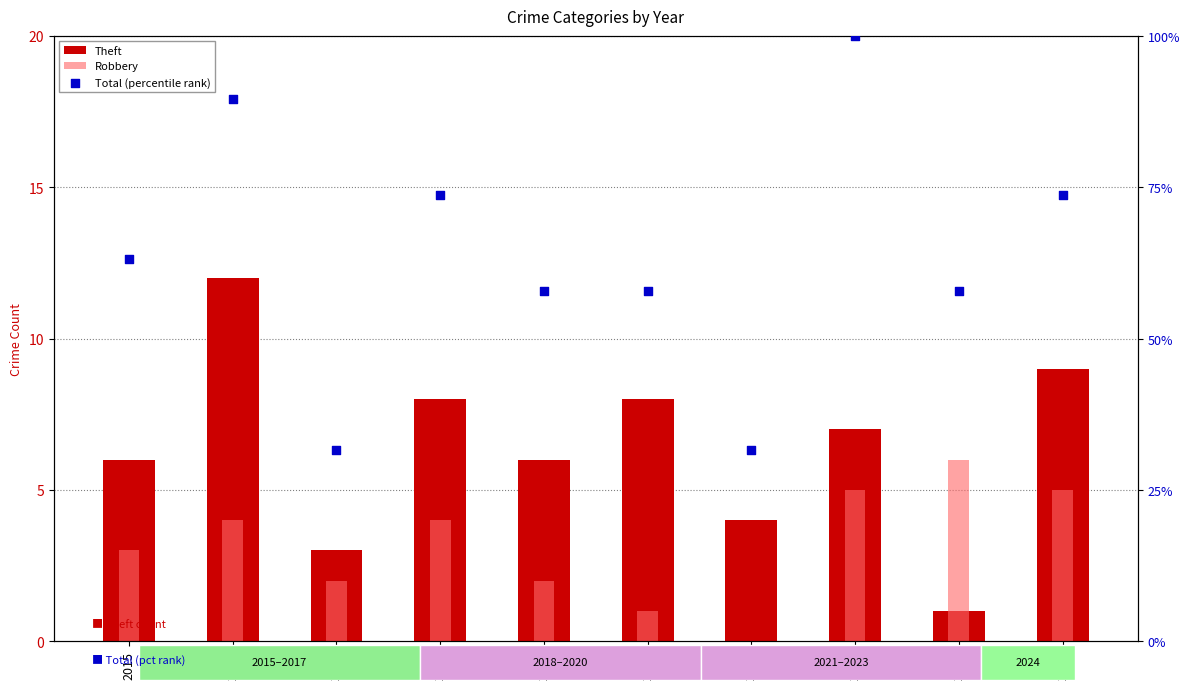

At which category is the sum across all series the highest?

2022